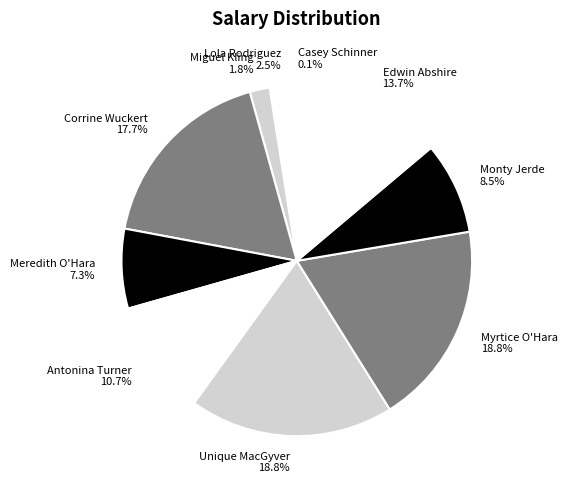

Approximately how many times larger is the value at Corrine Wuckert compared to Myrtice O'Hara?

0.9